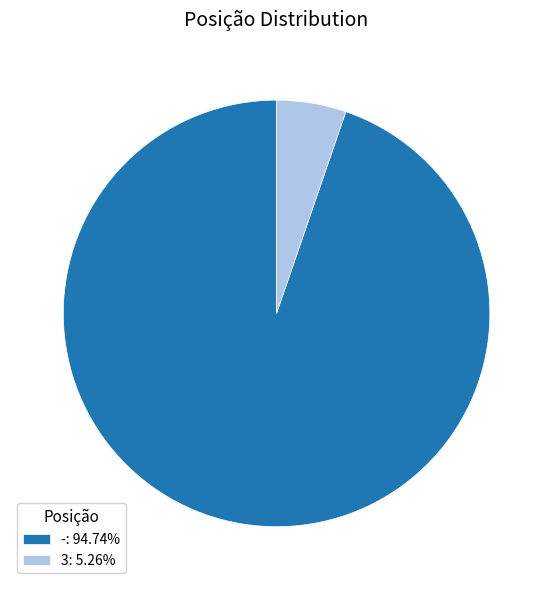

Is there a majority slice in this chart?

Yes